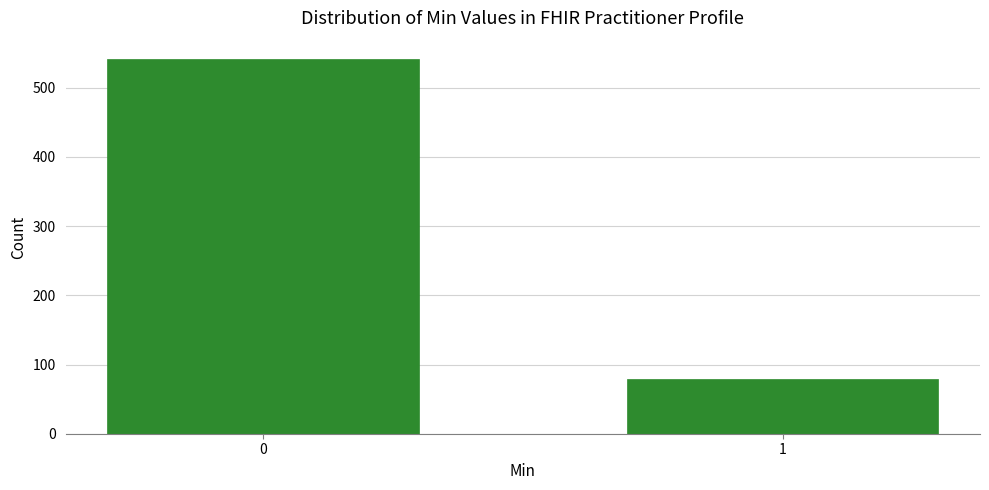

Reading right to left, transcribe all the data shown in this chart.

79	541